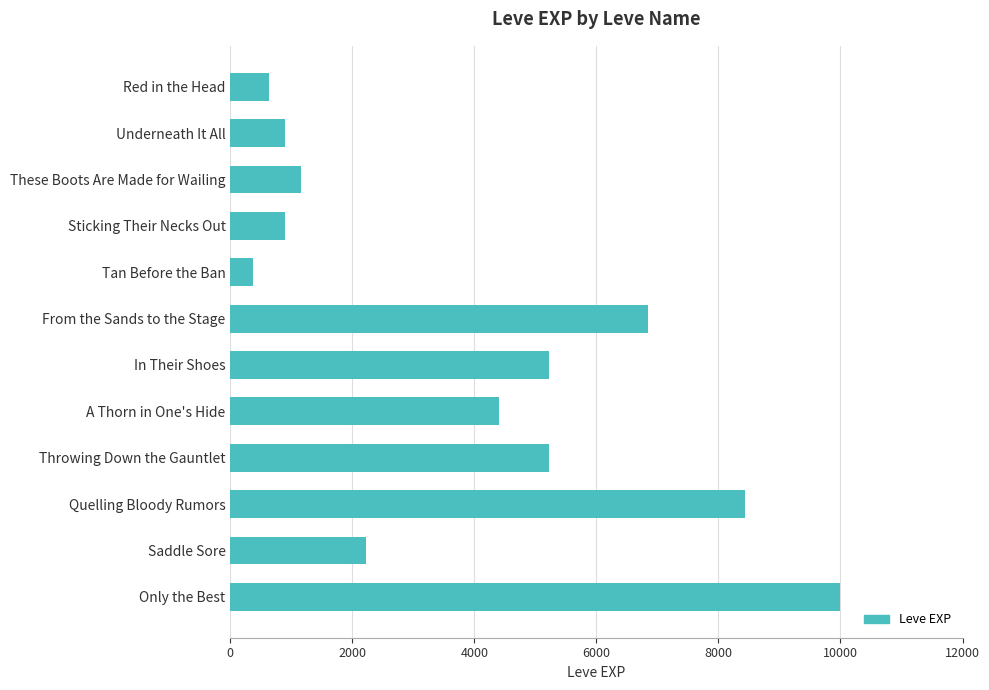

What is the minimum value shown in the chart?

370